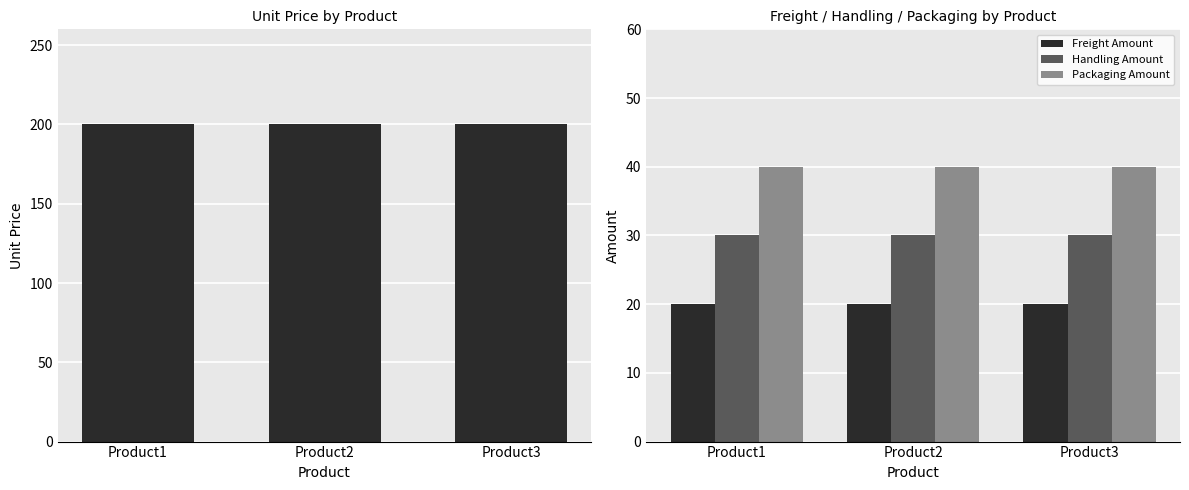

Which has a higher value, Product2 or Product3?

Product2